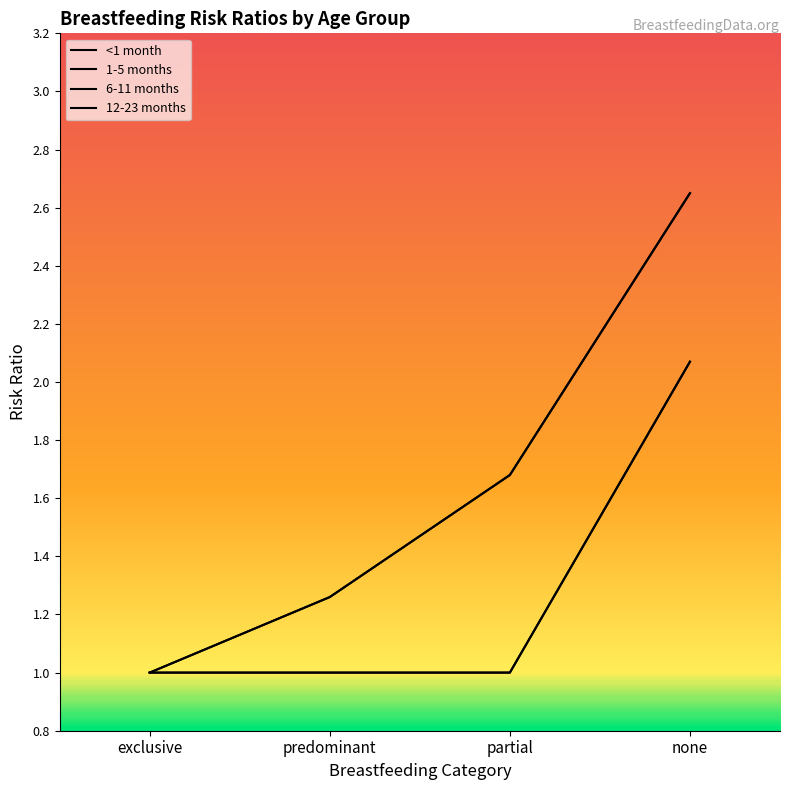

Rank the categories by 6-11 months value from highest to lowest.

none, exclusive, predominant, partial